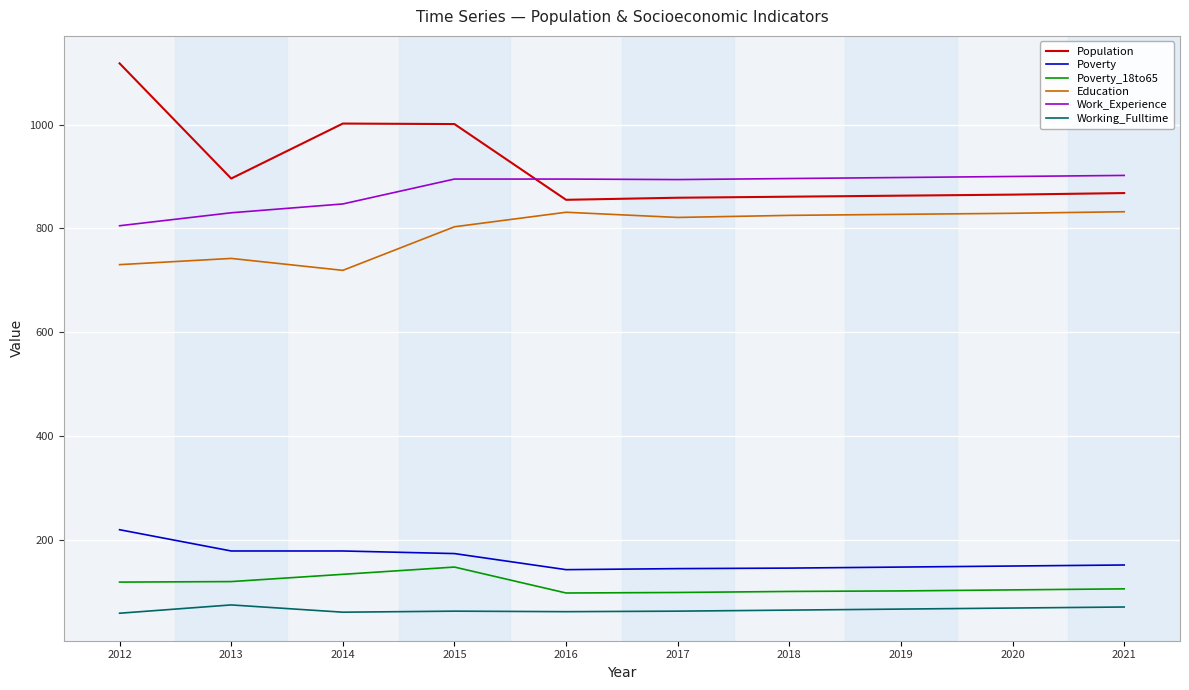

Rank the series at 2016 from lowest to highest value.

Working_Fulltime, Poverty_18to65, Poverty, Education, Population, Work_Experience